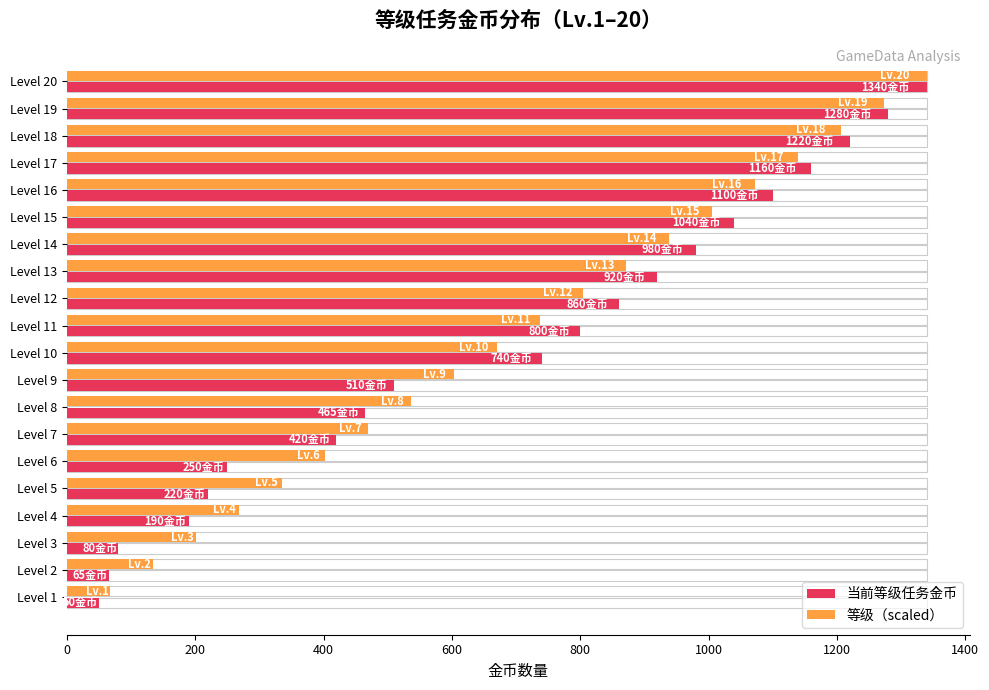

At how many categories does at least one series exceed 800?

9